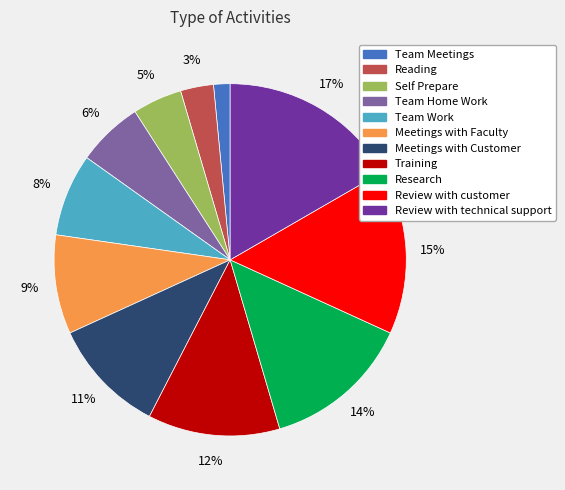

Which category has the smallest portion of the pie?

Team Meetings